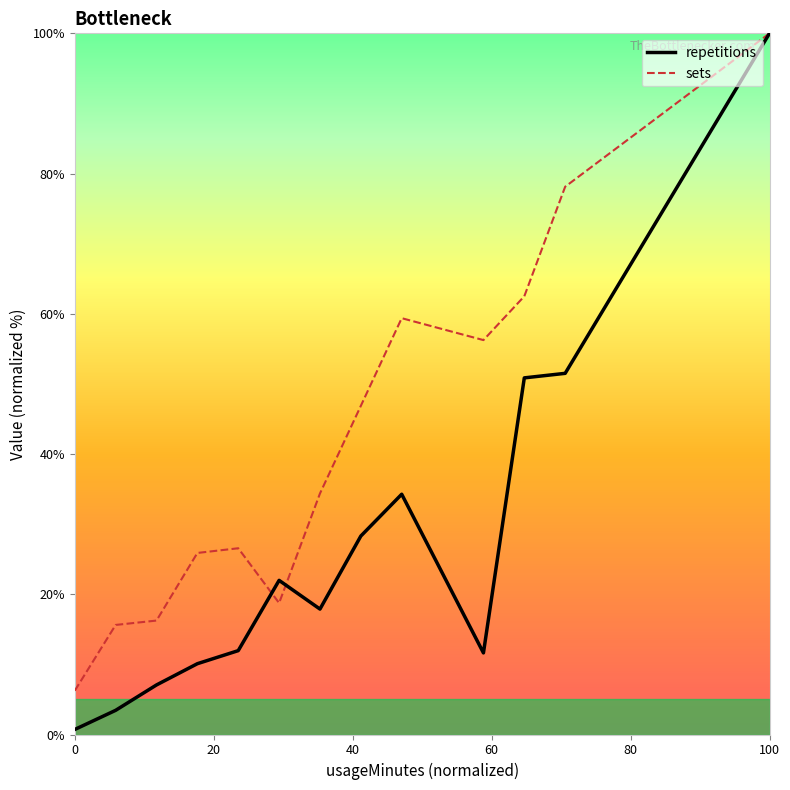

Which series has the largest total across all categories?

sets